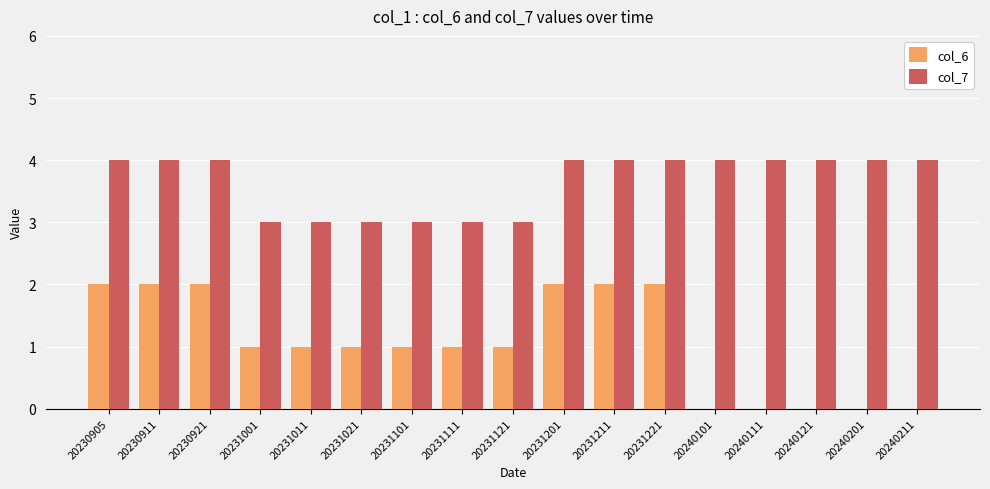

What is the maximum value for col_7?

4